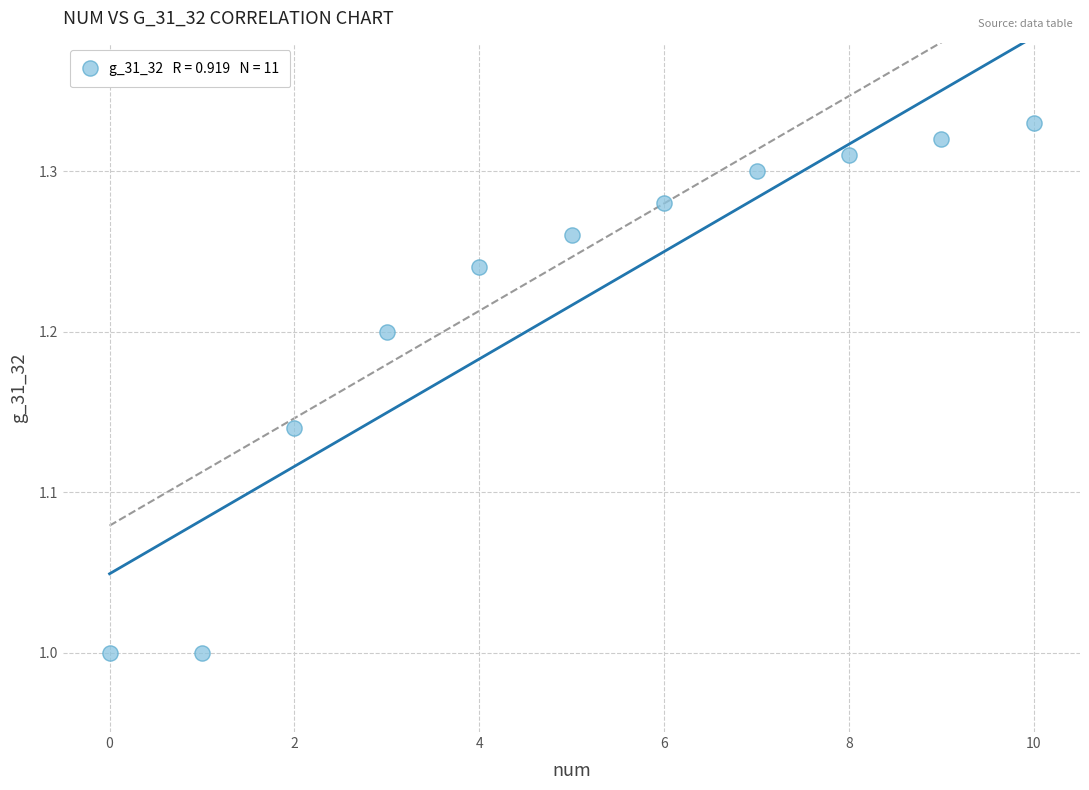

What is the range of Y values (max minus min)?

0.3